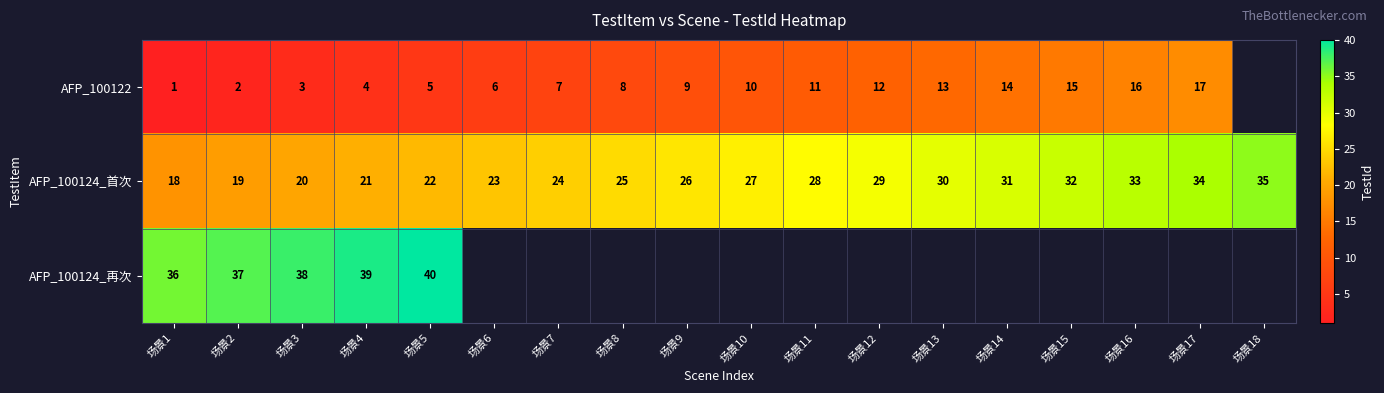

What is the difference between the highest and lowest values at 场景2?

35